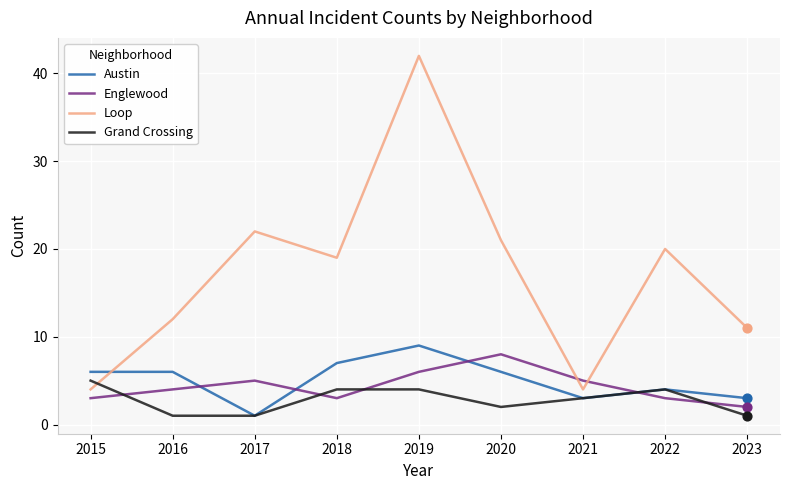

What is the spread (max minus min) of values at 2018?

16